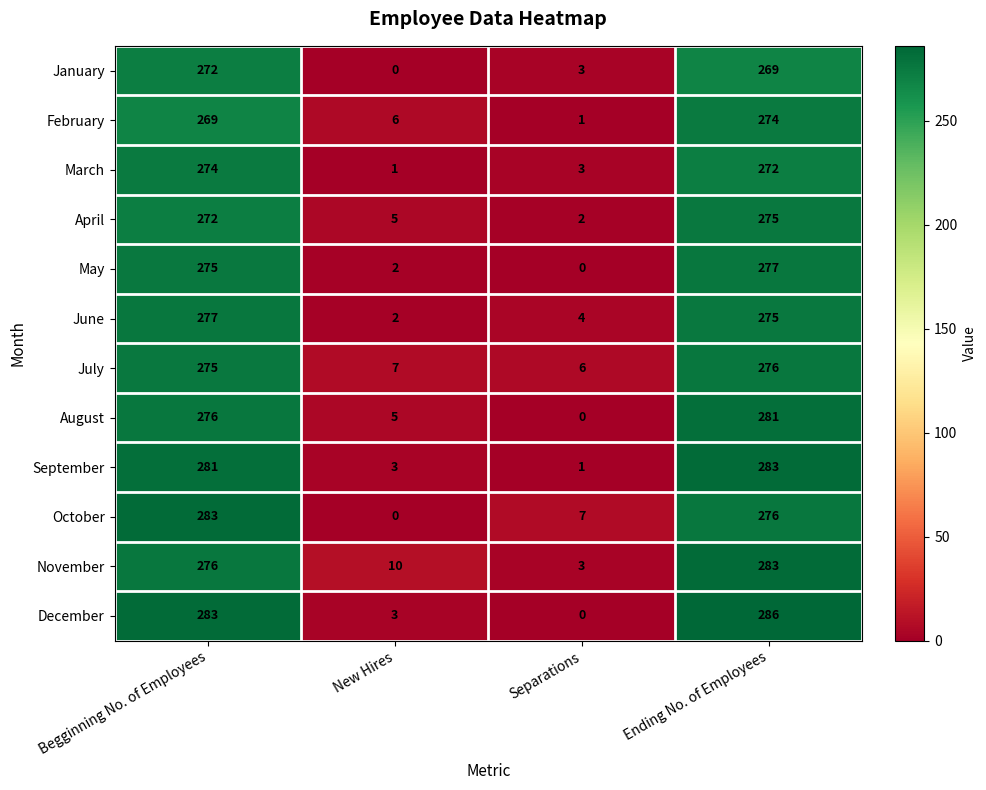

What is the difference between the highest and lowest values at New Hires?

10